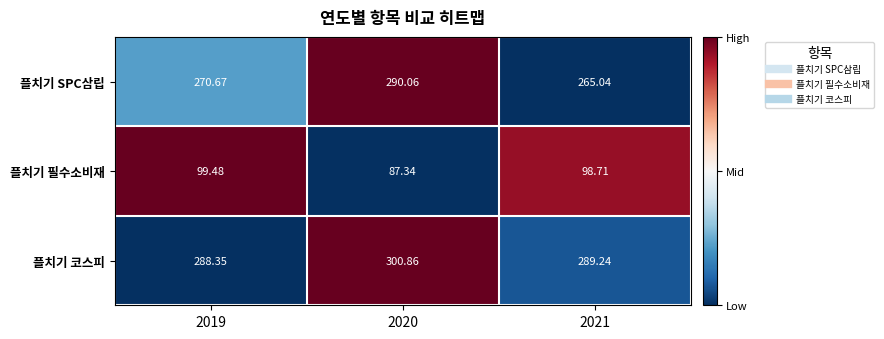

Is the value of 플치기 필수소비재 at 2019 greater than the value of 플치기 코스피 at 2019?

No